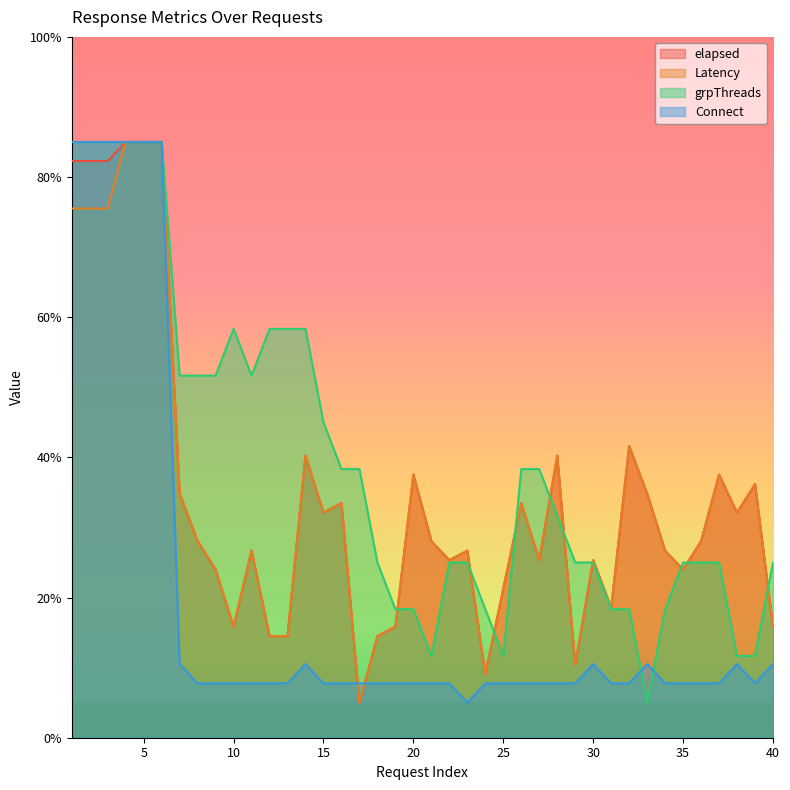

Rank the categories by Latency value from lowest to highest.

17, 24, 29, 12, 13, 18, 10, 19, 40, 31, 25, 9, 35, 22, 27, 30, 11, 23, 34, 8, 21, 36, 15, 38, 16, 26, 7, 33, 39, 20, 37, 14, 28, 32, 1, 2, 3, 4, 5, 6